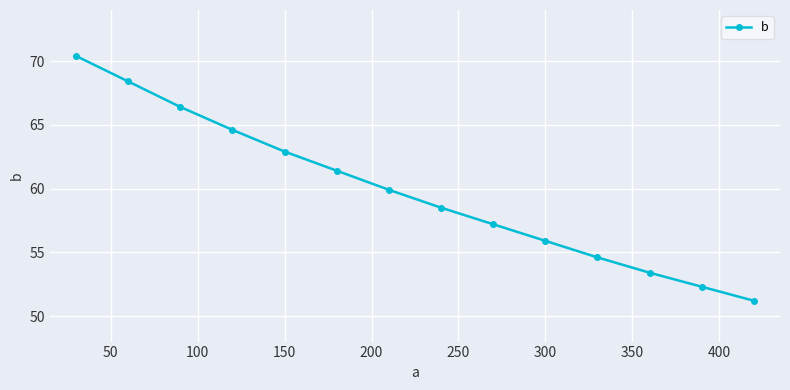

Does the chart display data point markers on the line(s)?

Yes